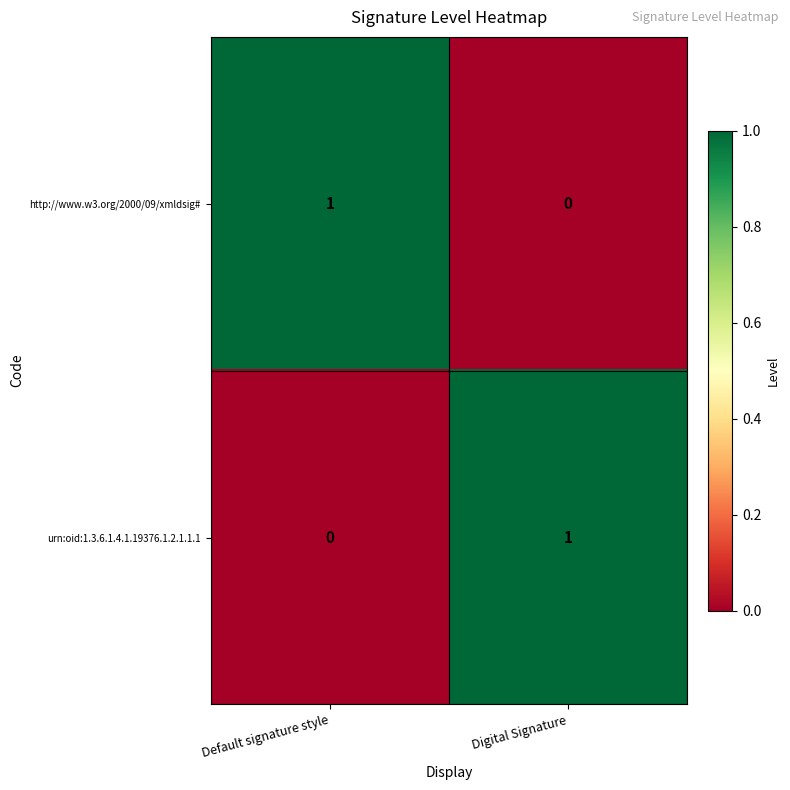

Rank the categories by http://www.w3.org/2000/09/xmldsig# value from highest to lowest.

Default signature style, Digital Signature